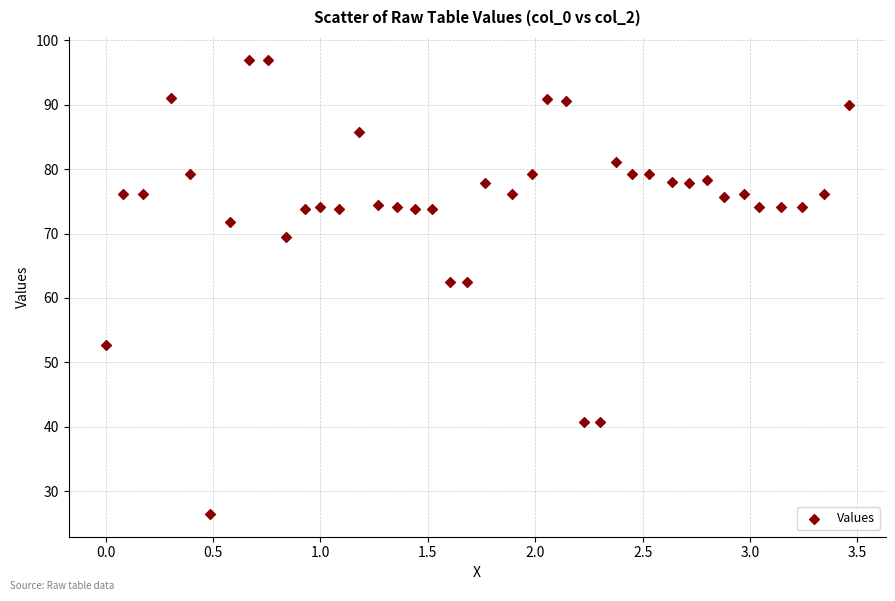

What is the range of Y values (max minus min)?

70.5